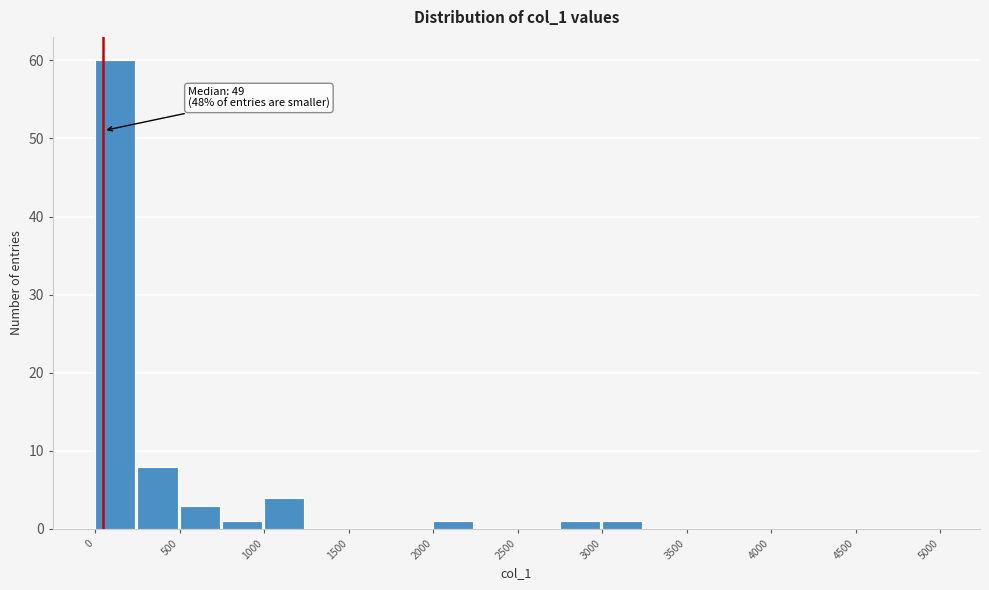

Over which range of the x-axis is the bar tallest?

0 to 250